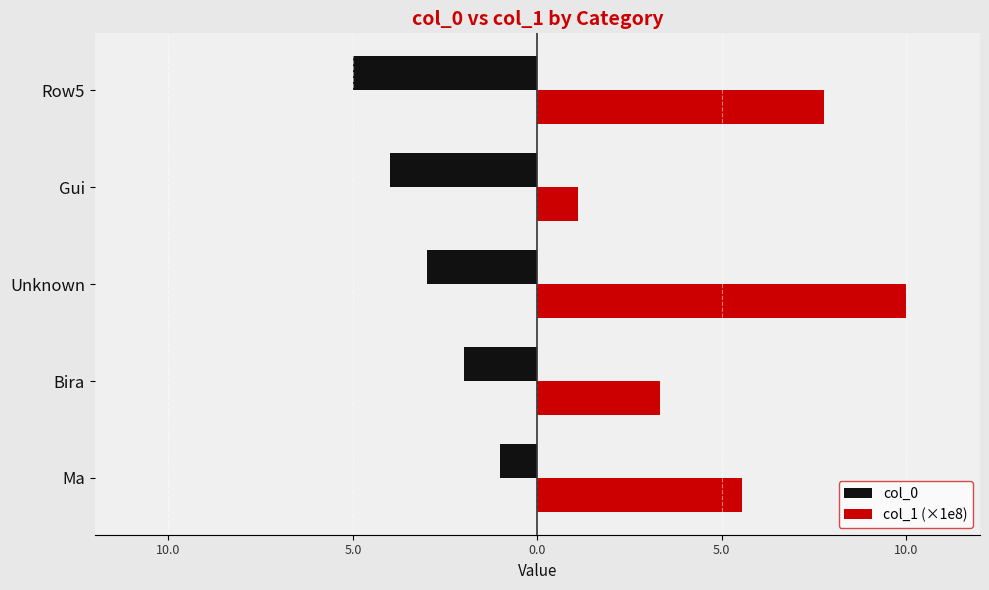

What are all the series names shown in the legend?

col_0, col_1 (×1e8)